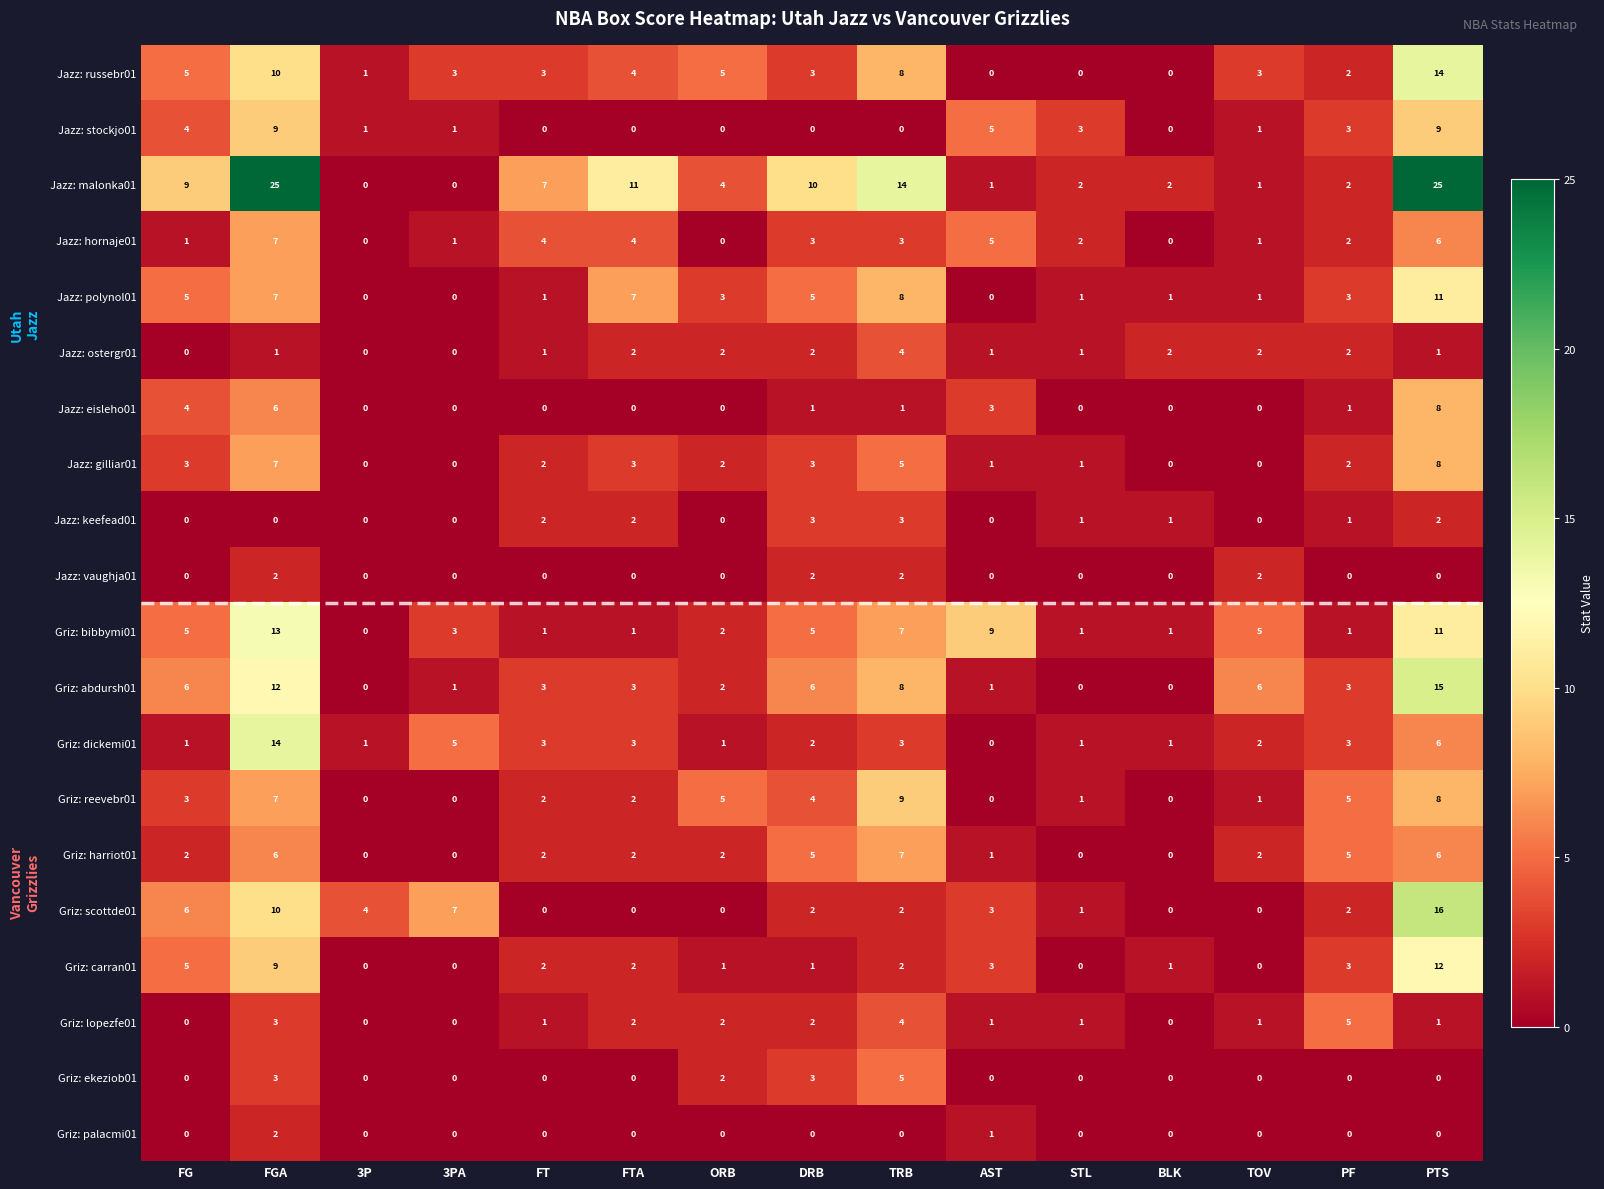

Which series has the largest range (max minus min)?

Jazz: malonka01